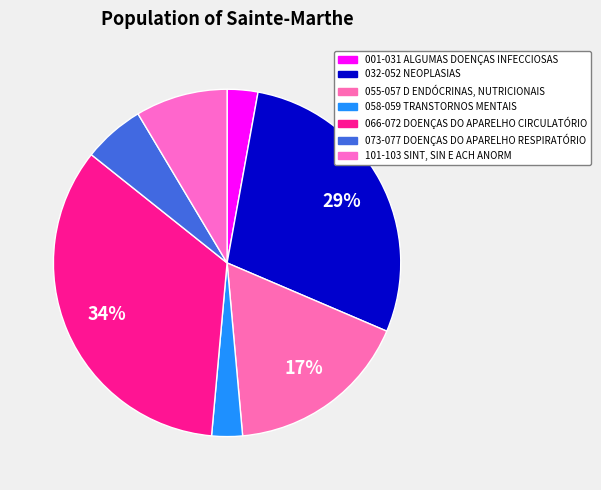

The 032-052 NEOPLASIAS slice represents 22% of the pie. True or false?

False